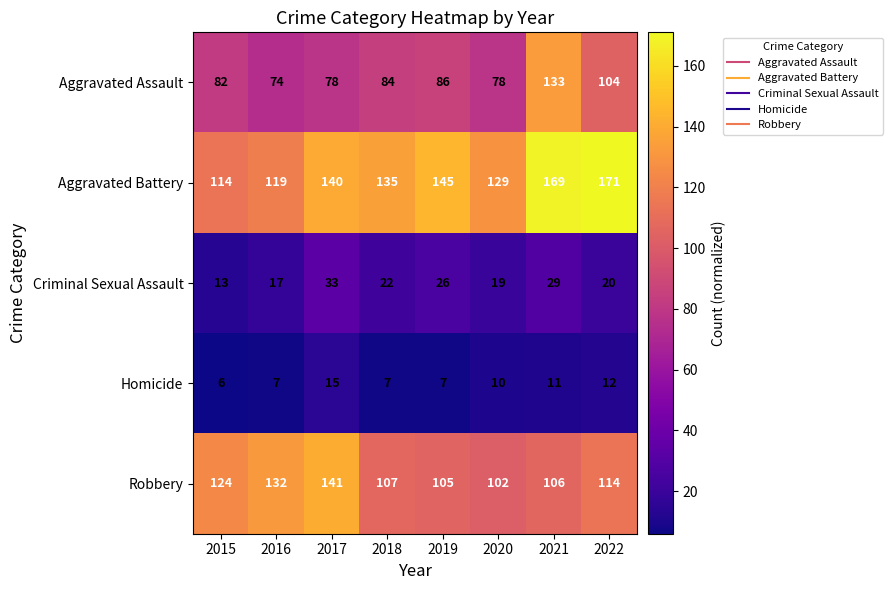

True or false: Robbery has a value of 140 at 2018.

False